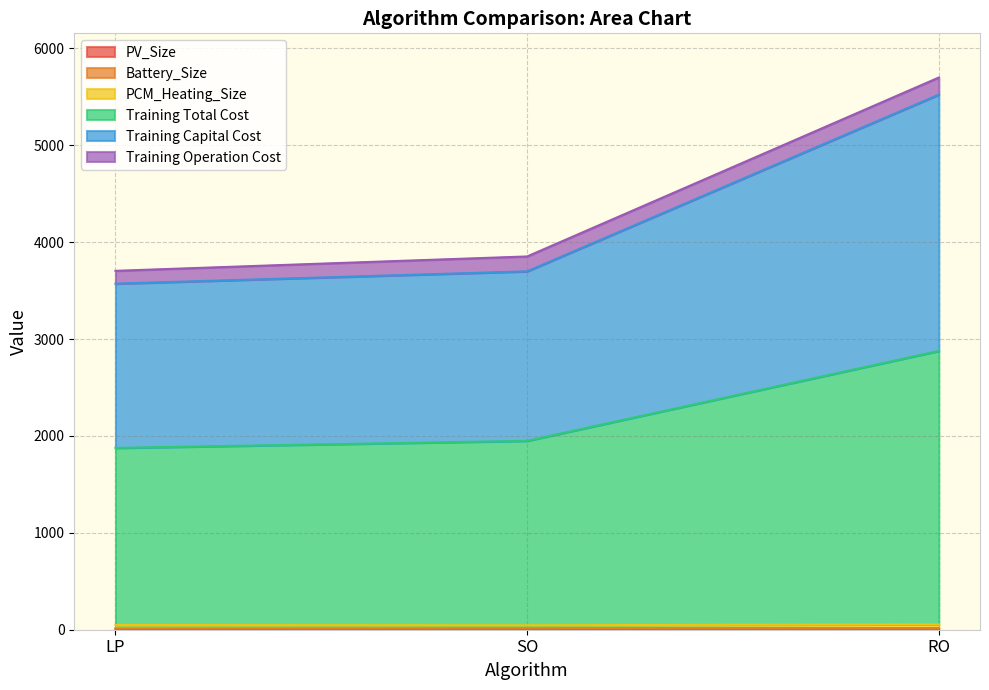

At which label does Training Operation Cost reach its peak?

RO